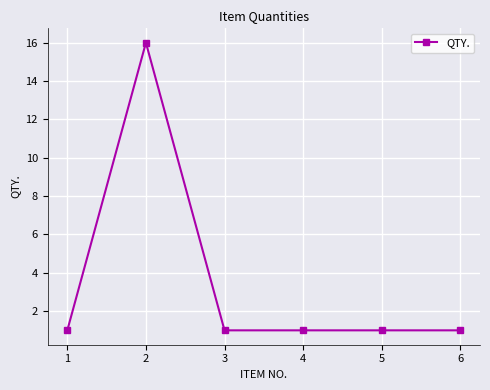

What is the sum of all values?

21